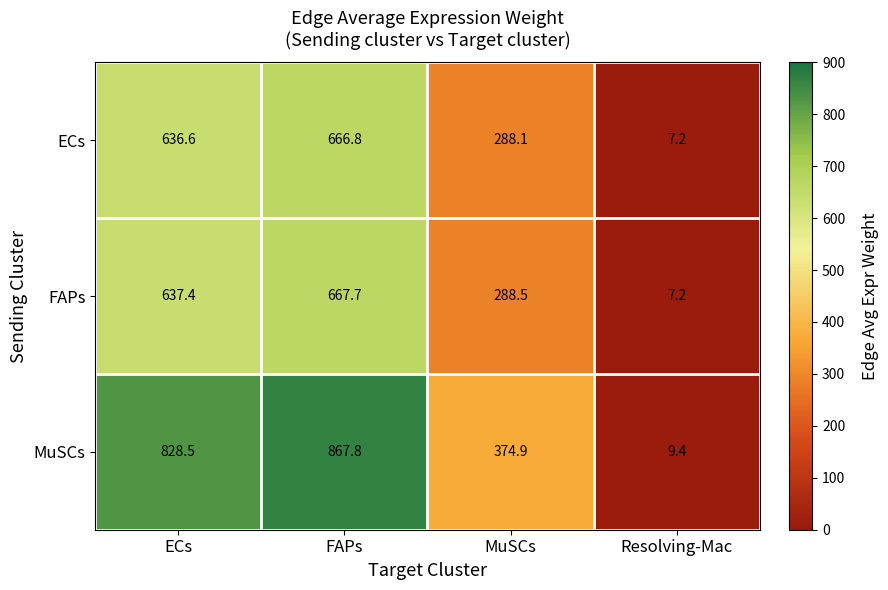

Is it true that MuSCs equals 374.9 at MuSCs?

True